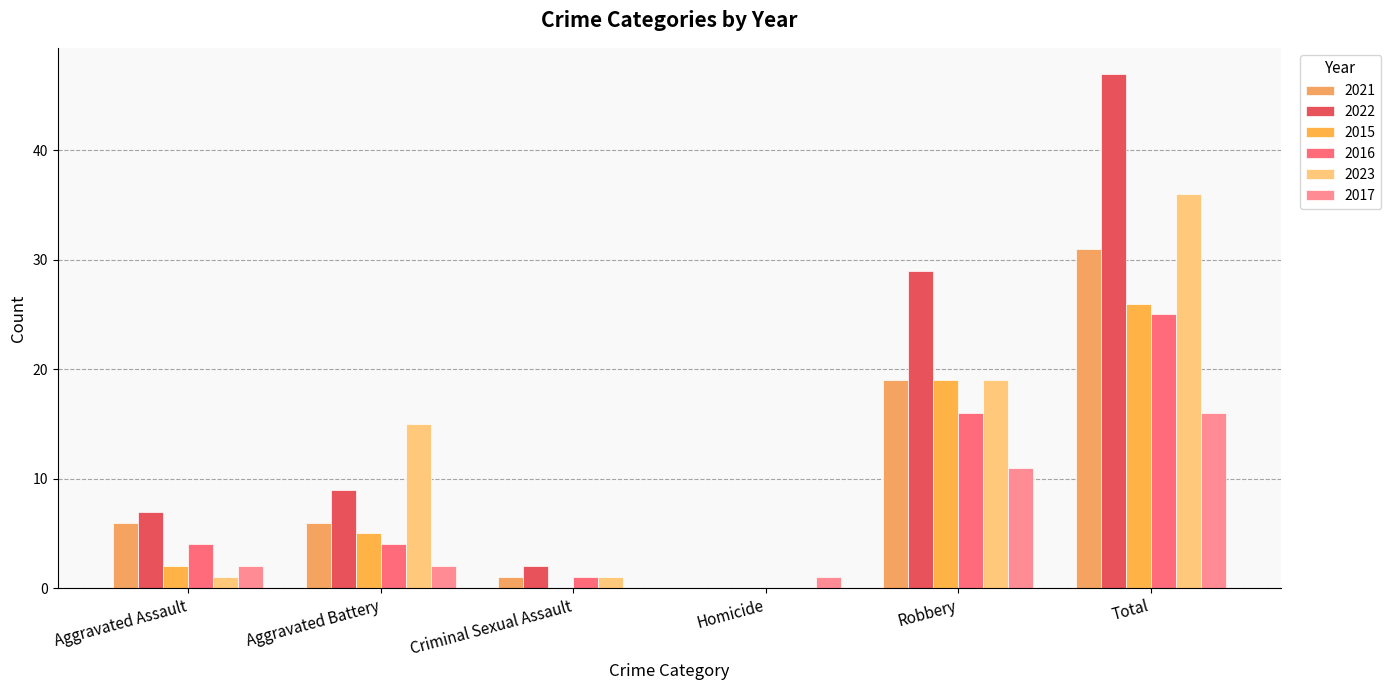

What are all the series names shown in the legend?

2021, 2022, 2015, 2016, 2023, 2017